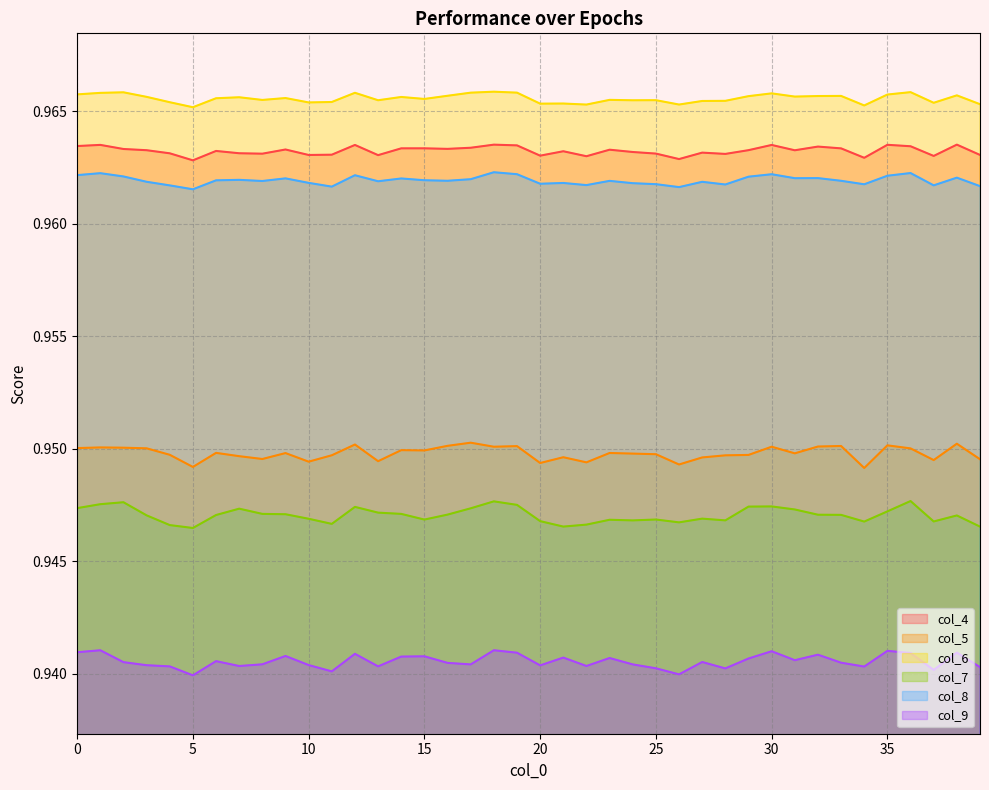

True or false: col_8 has more than 1 points higher than both neighbors.

True